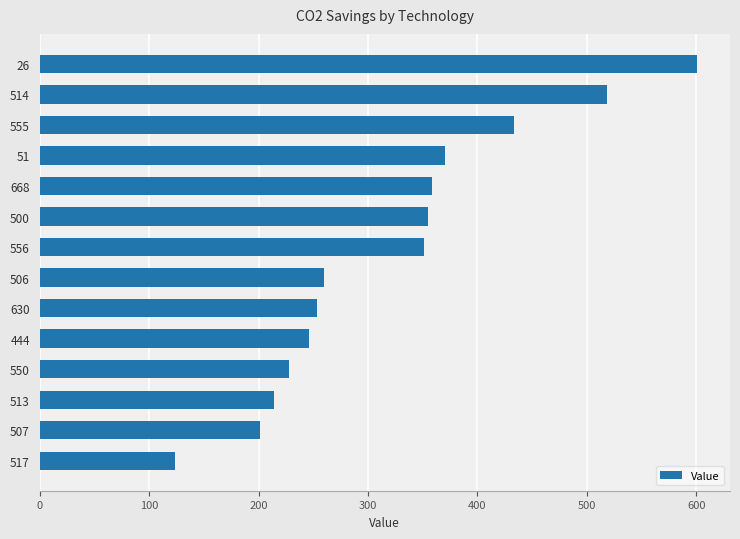

The value at 630 is 380.7. True or false?

False